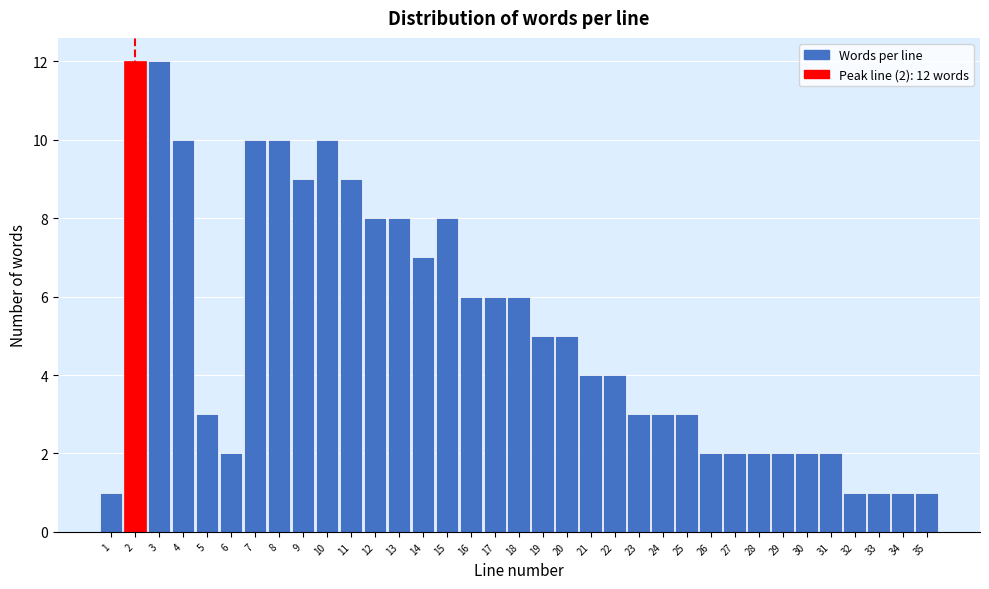

What is the value of the 20th bar from the left?

5